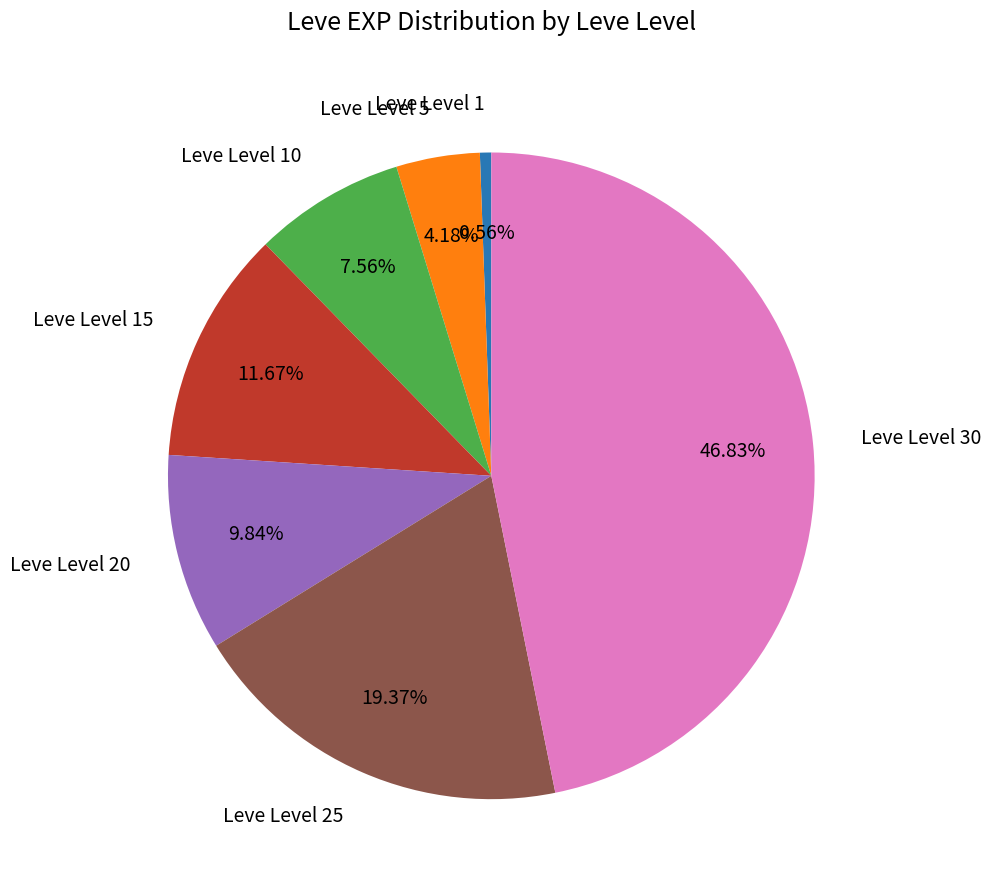

Is there any slice that represents more than half of the pie?

No